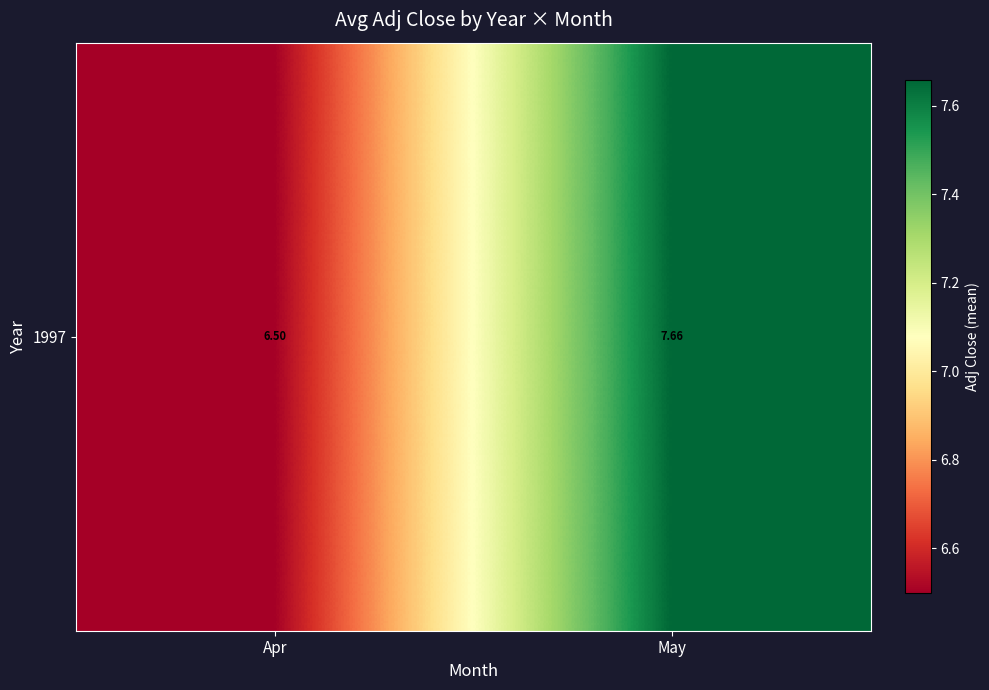

Which has a higher value, May or Apr?

May